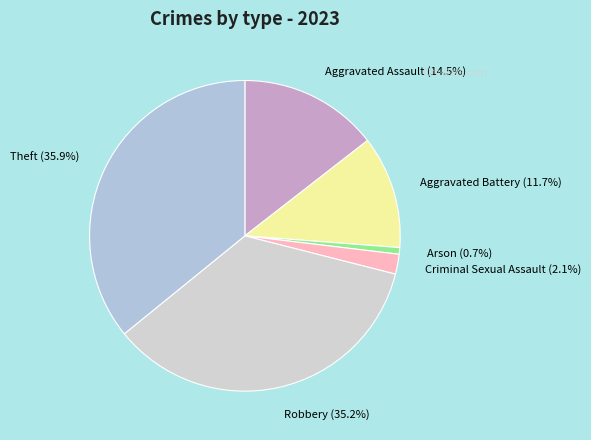

How many slices are in this pie chart?

6